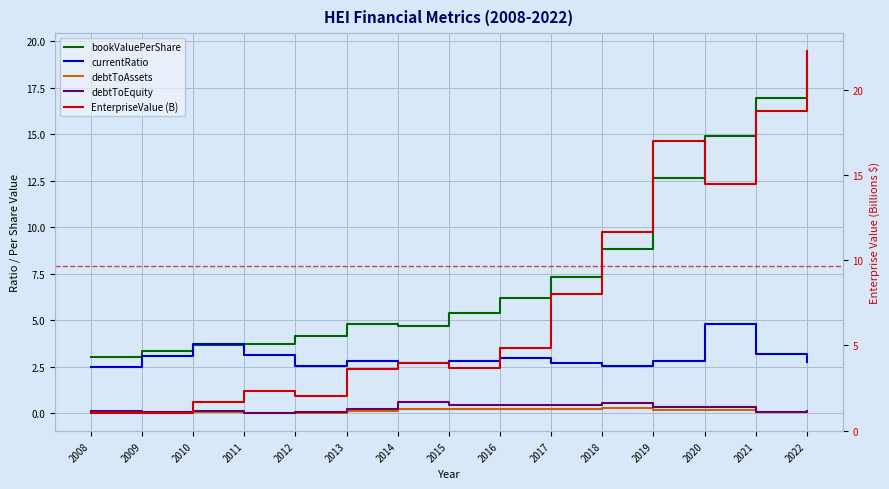

What is the lowest value of the bookValuePerShare series?

3.0